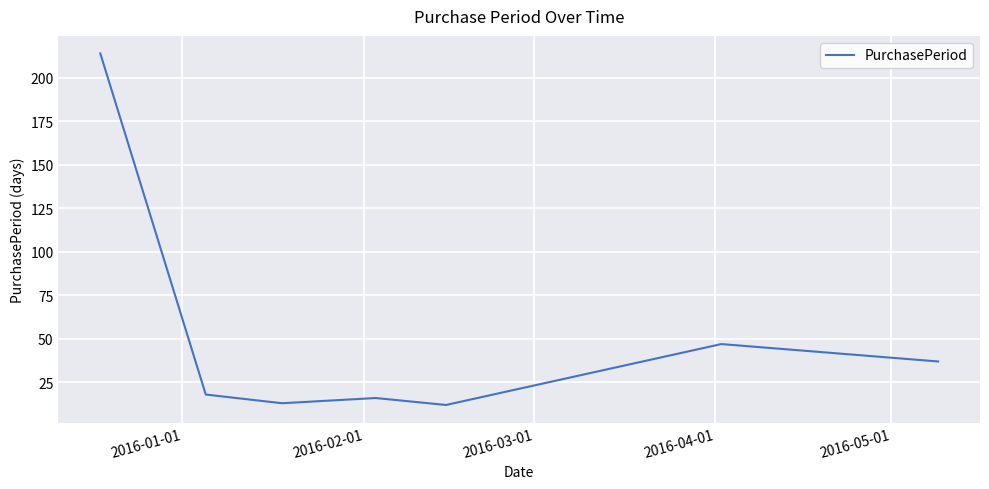

How many interior local valleys (lower than both neighbors) does the data have?

2